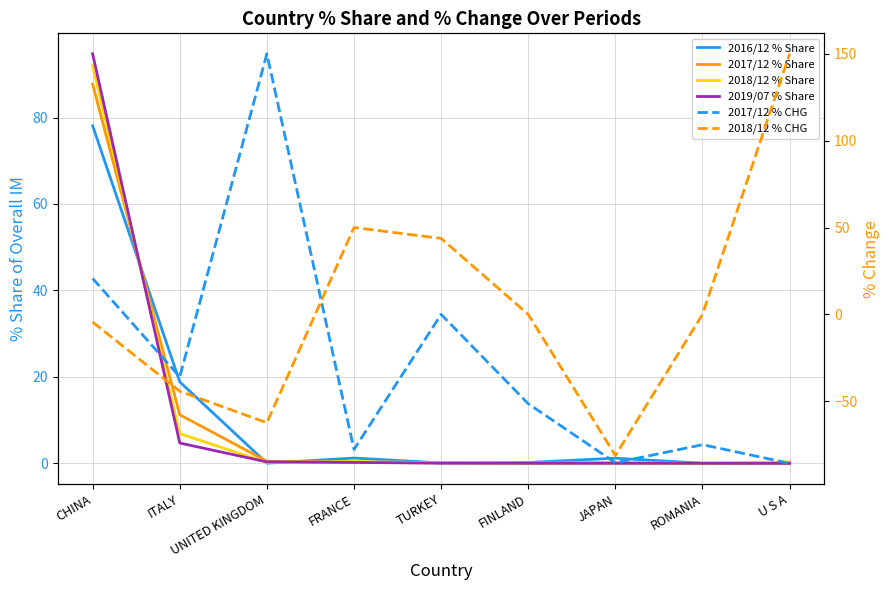

Does the chart display data point markers on the line(s)?

No